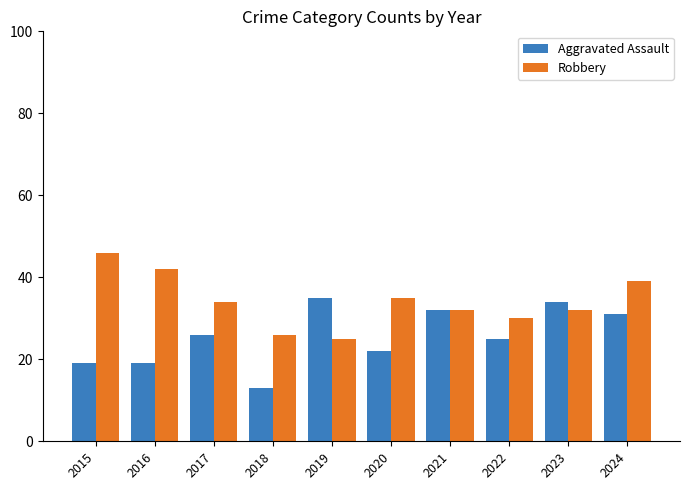

What are all the series names shown in the legend?

Aggravated Assault, Robbery